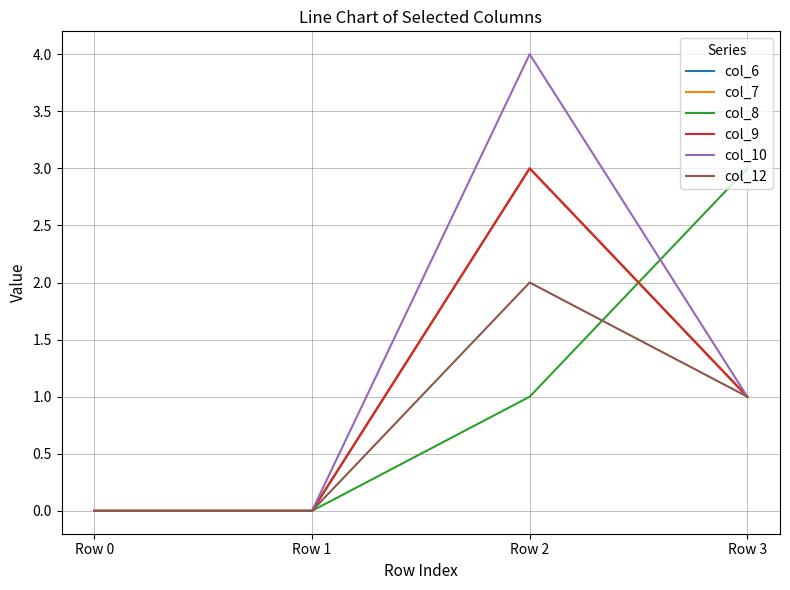

Reading left to right, extract all data points from this chart.

col_6: 0	0	3	1
col_7: 0	0	3	1
col_8: 0	0	1	3
col_9: 0	0	3	1
col_10: 0	0	4	1
col_12: 0	0	2	1